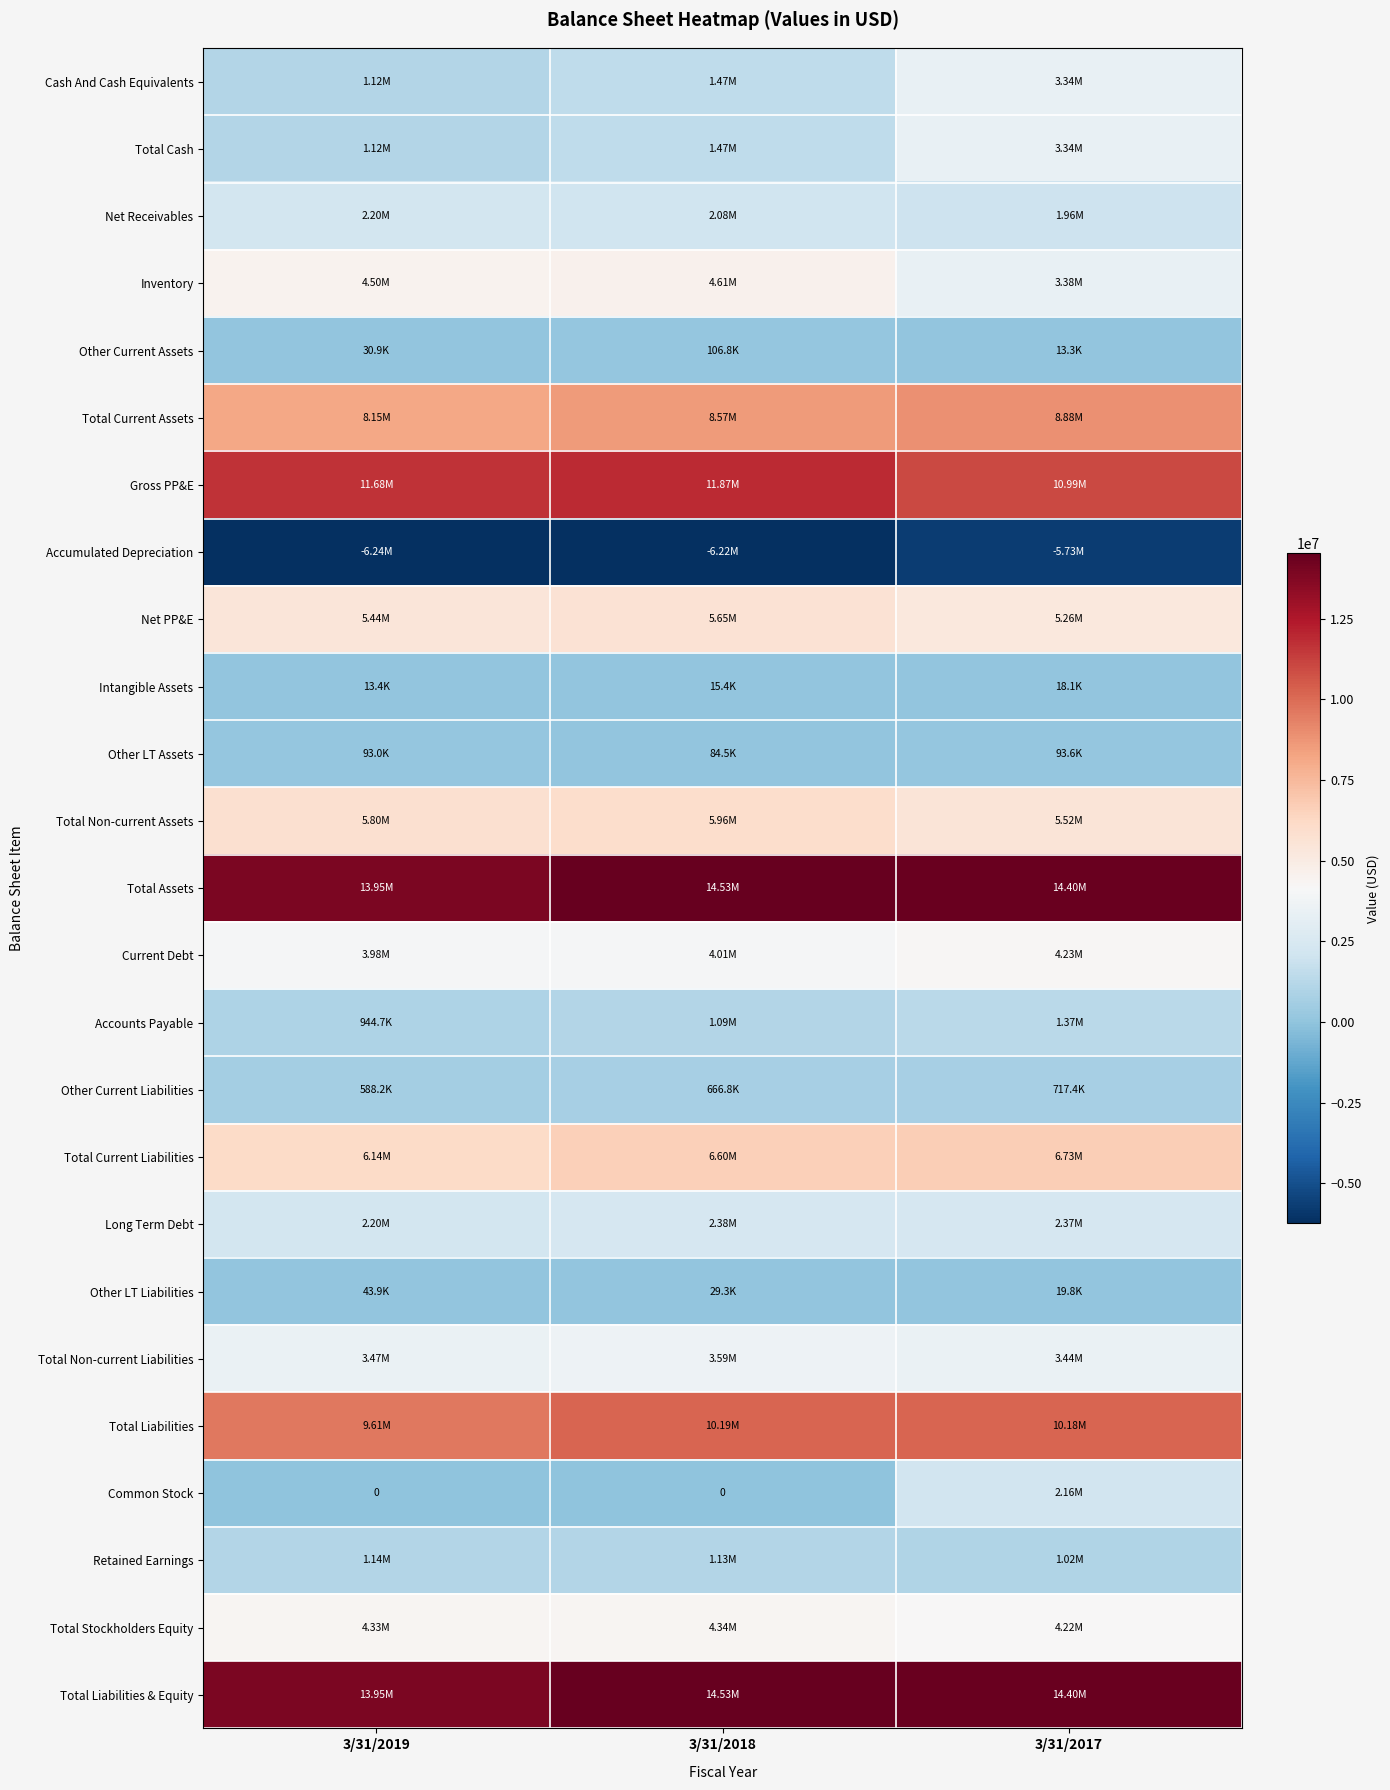

What is the difference between the Retained Earnings values at 3/31/2019 and 3/31/2017?

114281